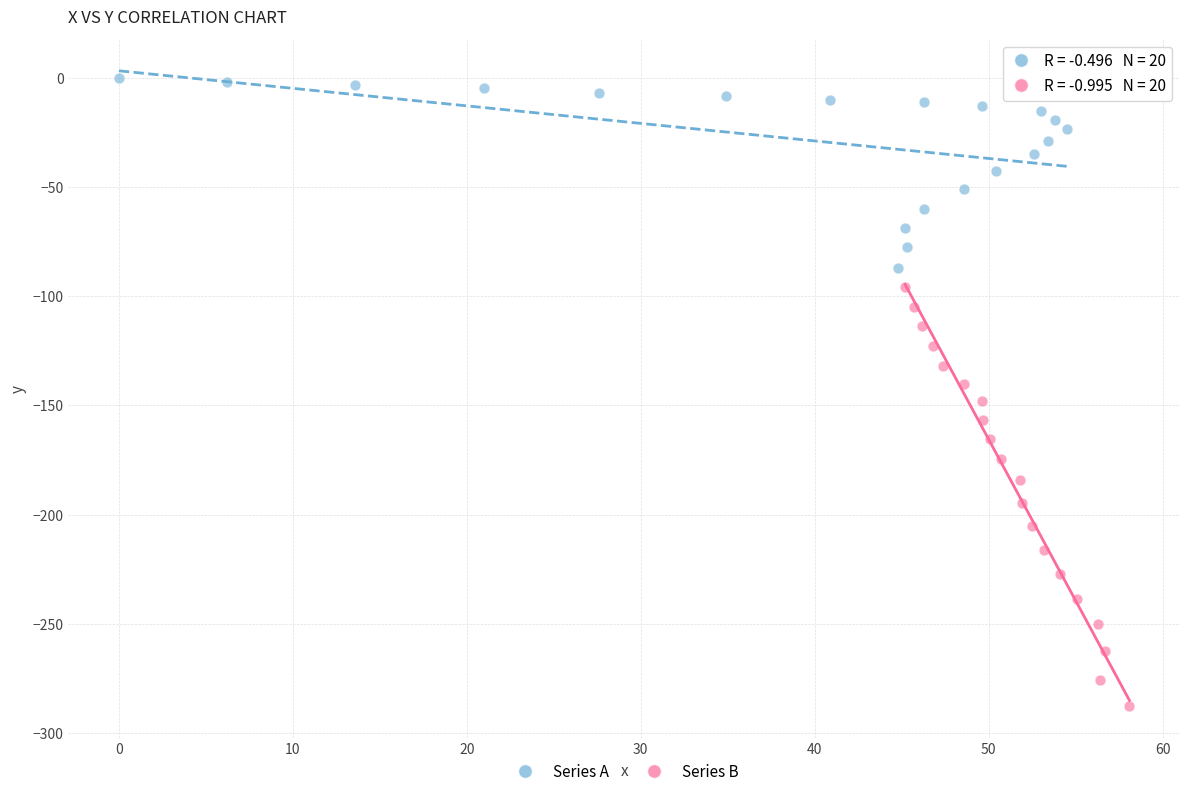

Which series has the largest Y range (max minus min)?

Series B